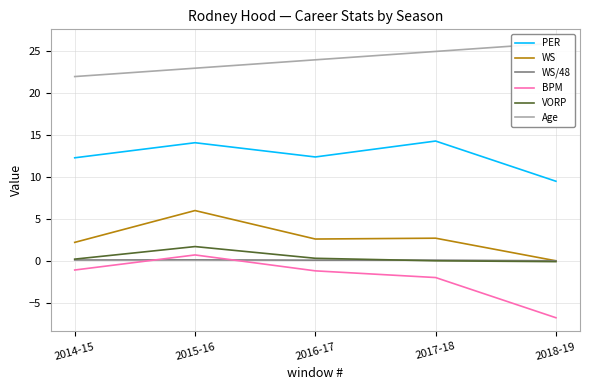

How many data points does each series have?

5